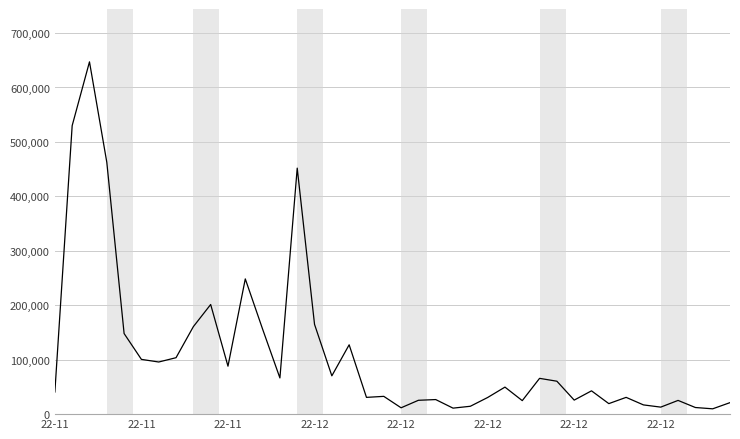

What is the greatest value displayed?

647088